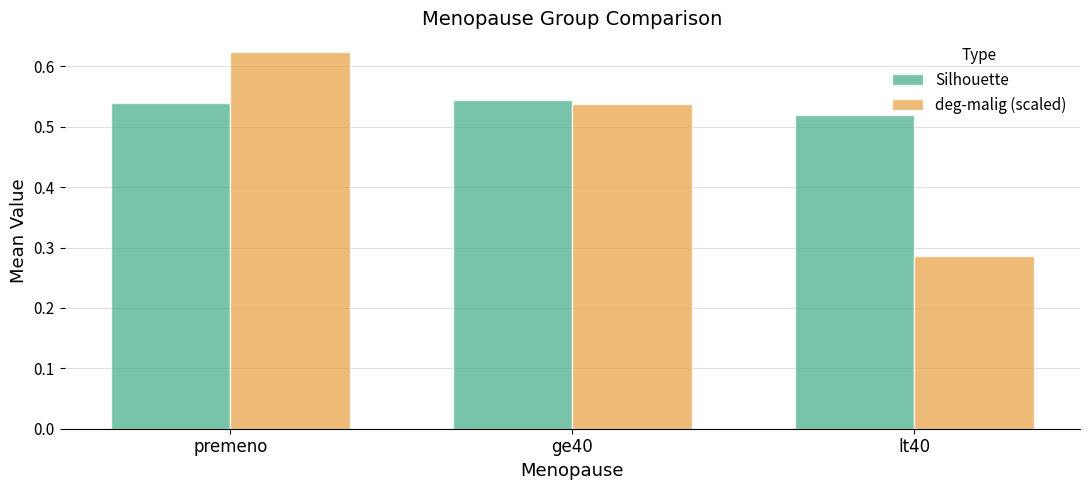

What is the total value across all series at lt40?

0.8